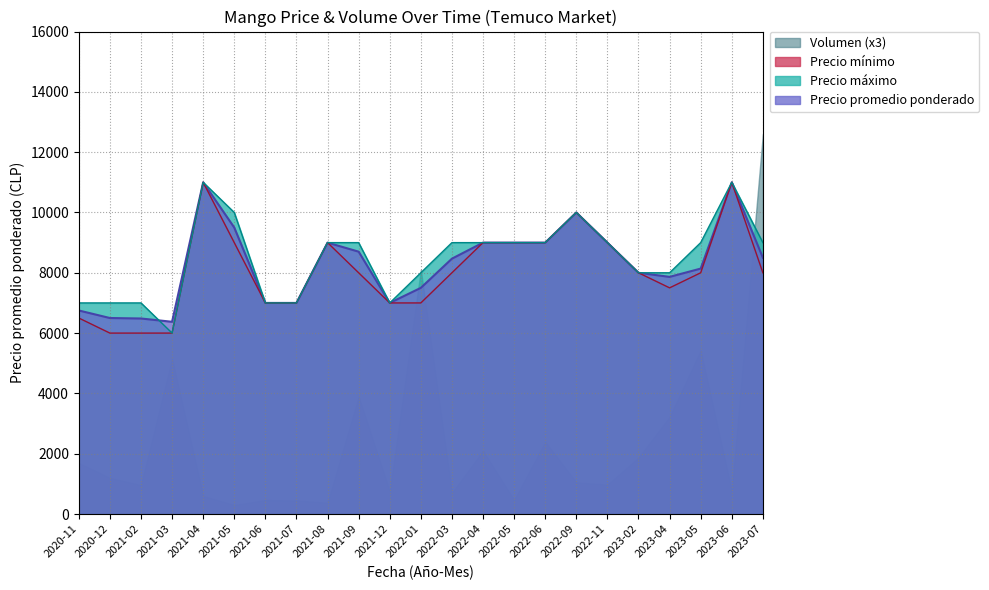

Does the chart display data point markers on the line(s)?

No